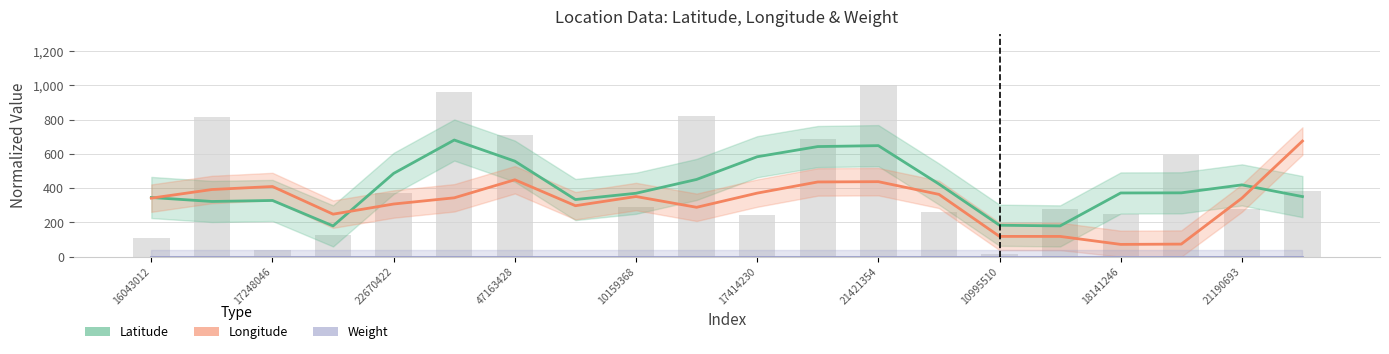

What is the sum of the Longitude values at 11 and 16043012?

777.6